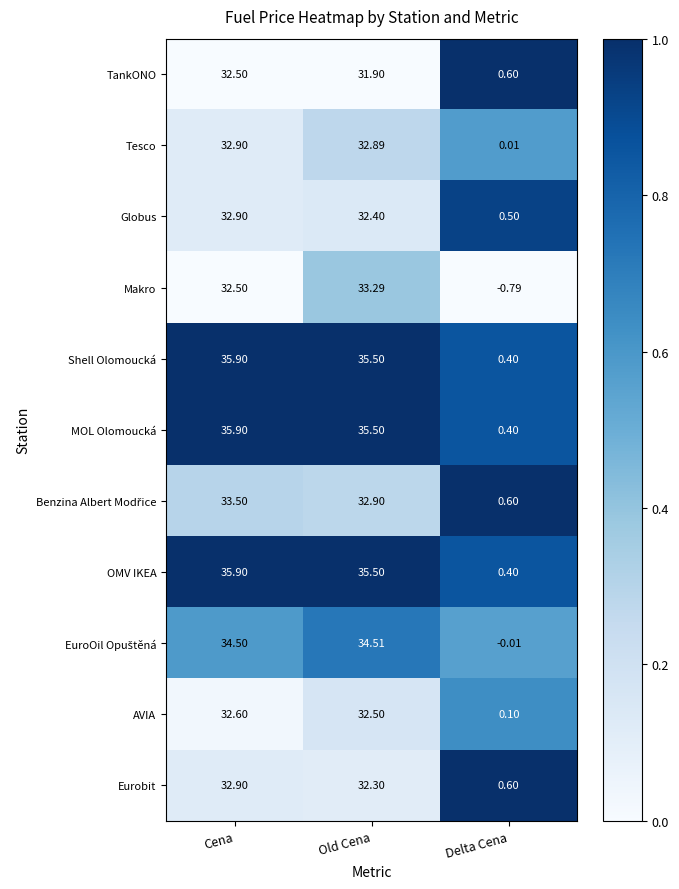

Which category has the lowest value in the Shell Olomoucká series?

Delta Cena